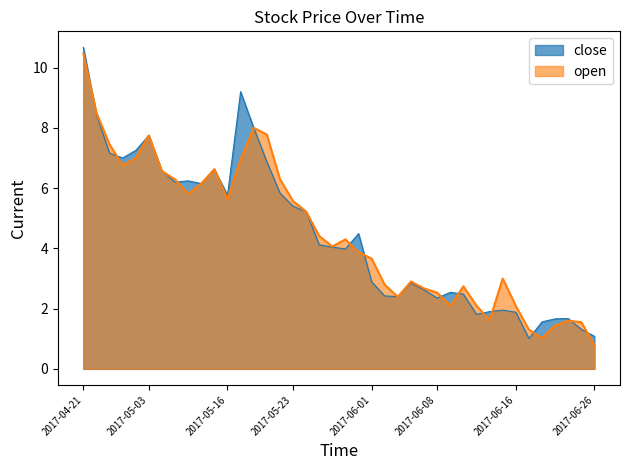

The value of close at 2017-05-26 is 6.4. True or false?

False